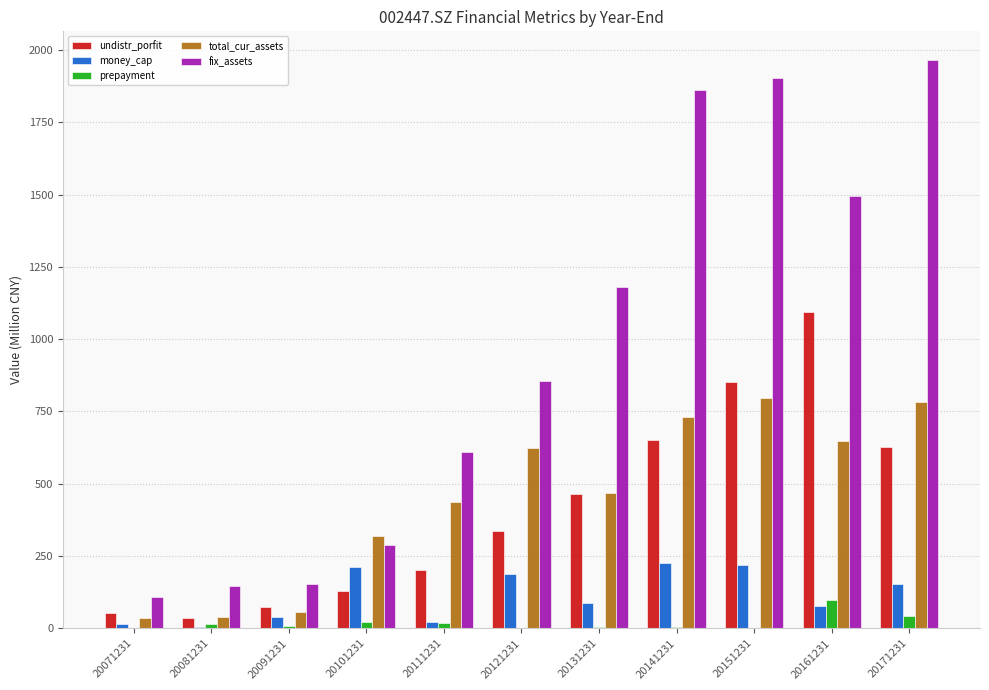

Read the undistr_porfit value at 20101231.

127.9